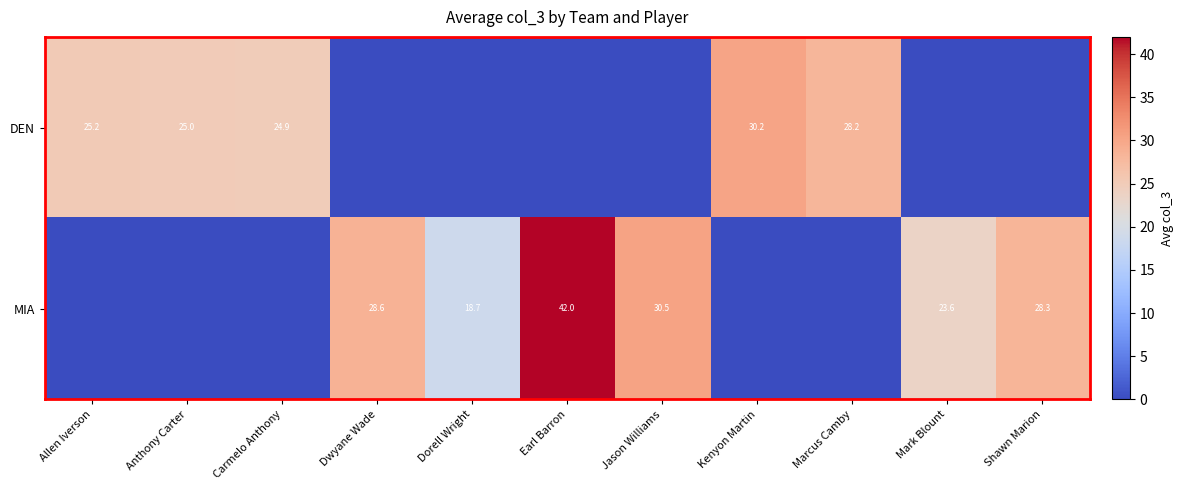

What is the total value across all series at Earl Barron?

42.0